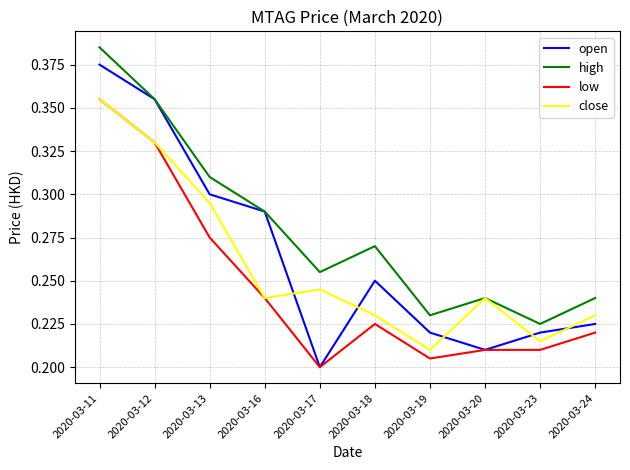

At which category is the sum across all series the highest?

2020-03-11